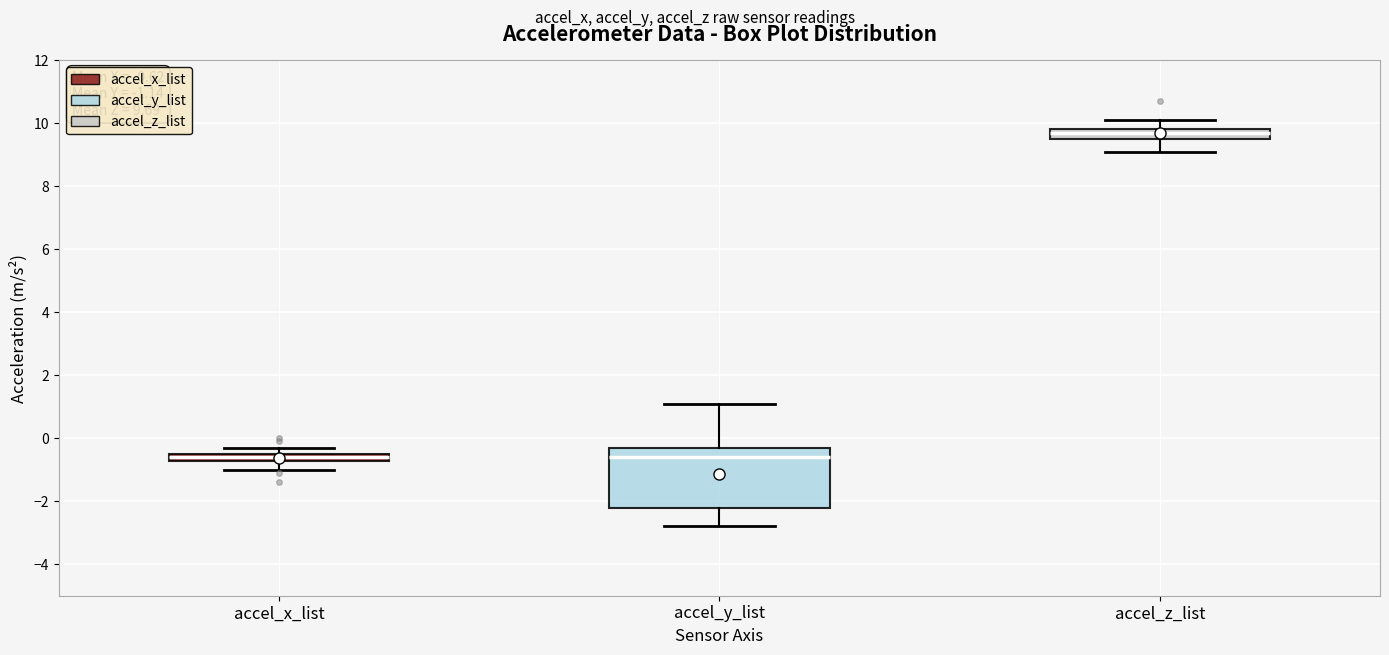

Comparing the boxes themselves (not the whiskers), which one is the tallest?

accel_y_list